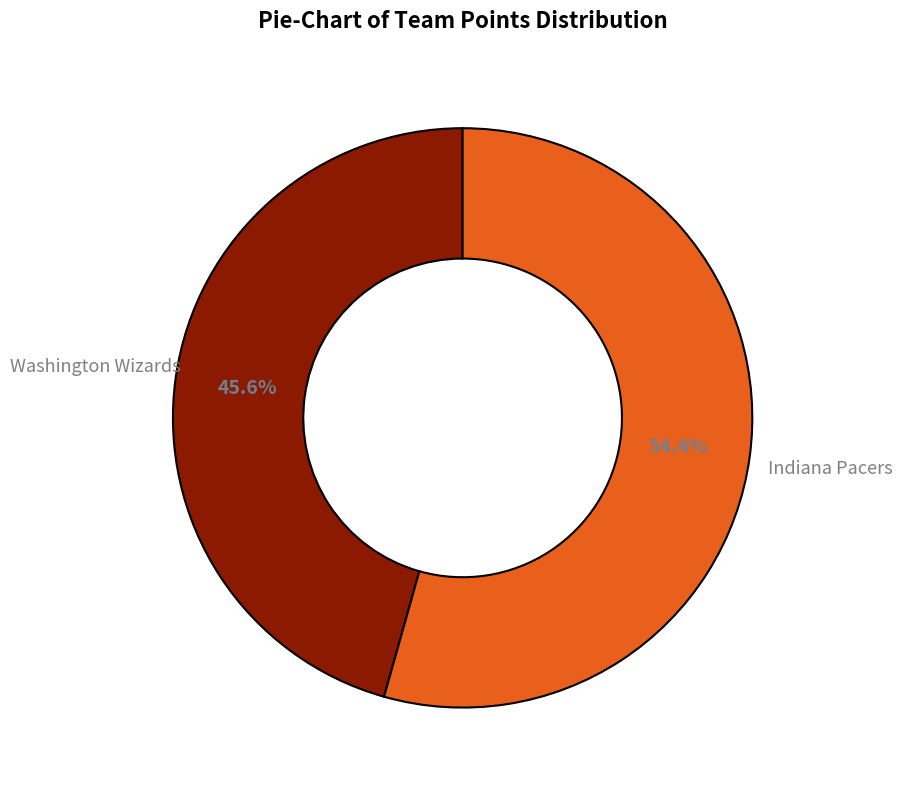

What is the largest slice in the pie chart?

Indiana Pacers